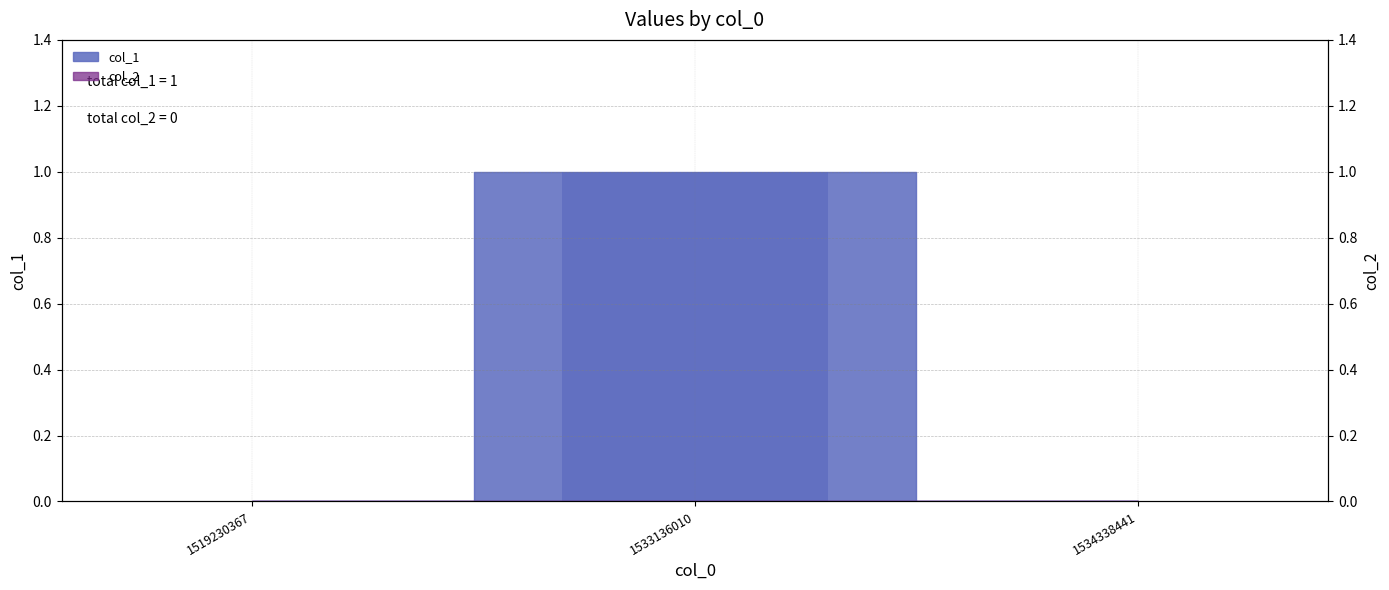

Rank the categories by value from lowest to highest.

1519230367, 1534338441, 1533136010